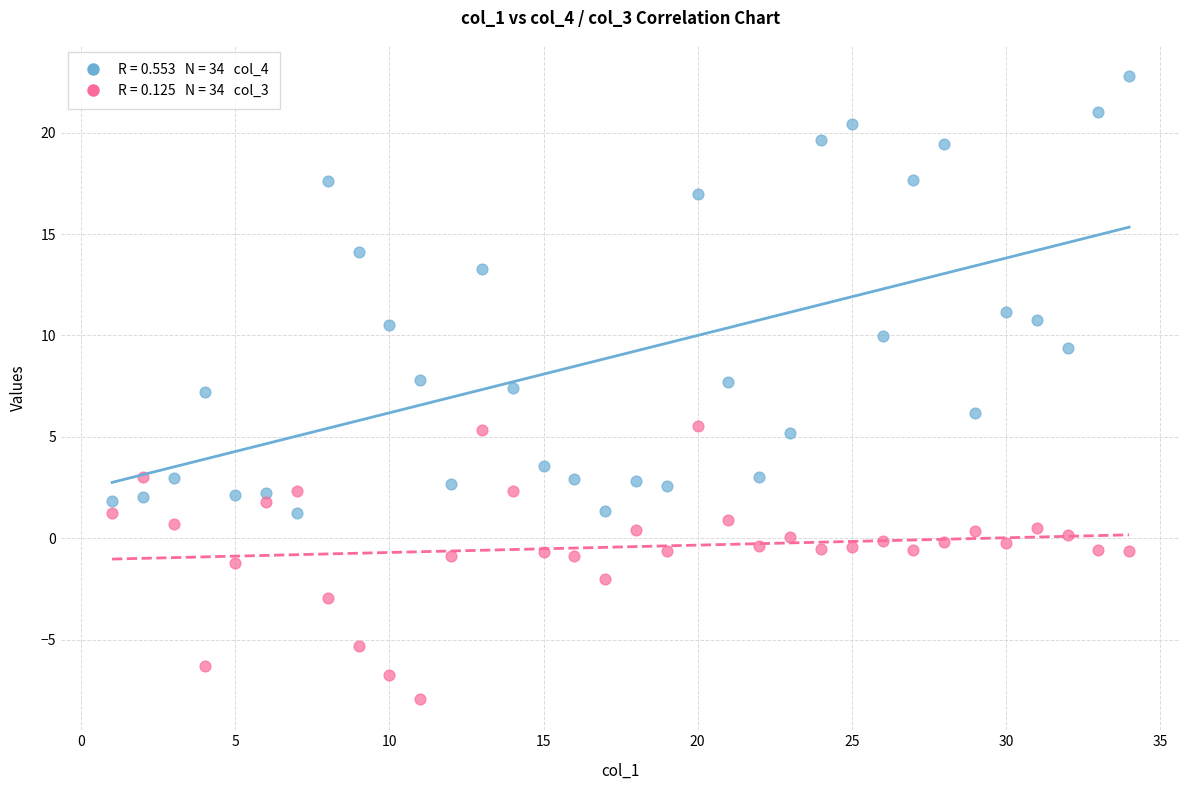

Across all data points, what is the range of X values (max minus min)?

33.0